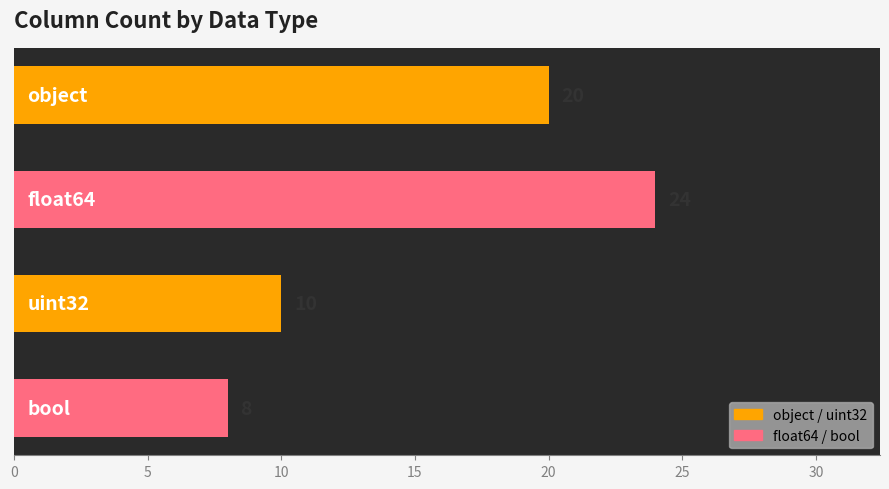

What is the sum of all values?

62